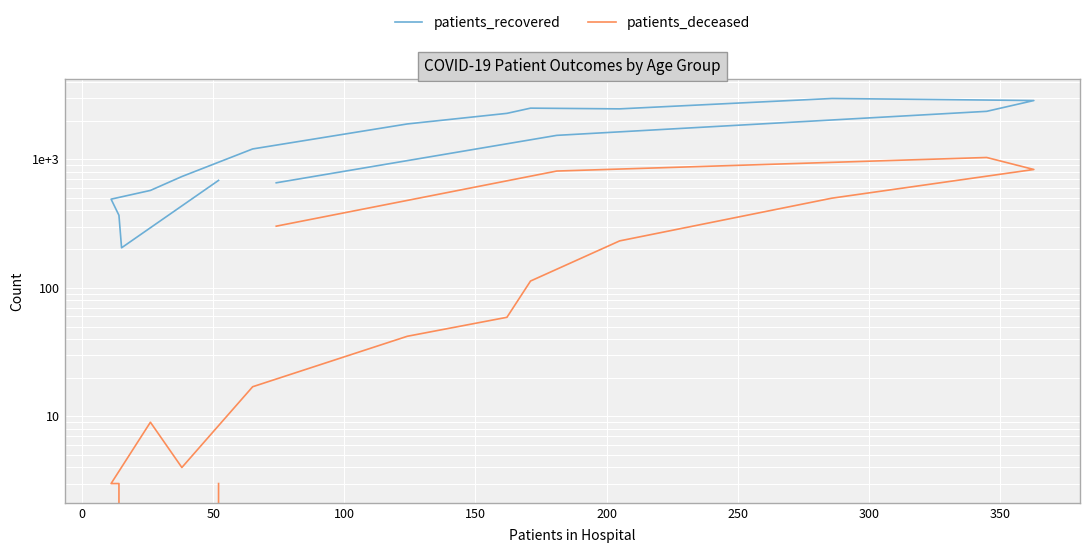

True or false: patients_recovered and patients_deceased cross at least once.

False